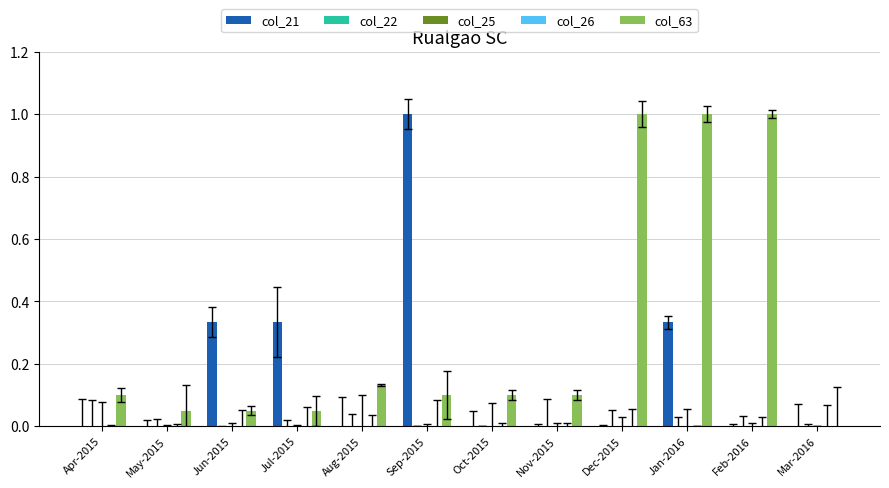

What position from the right is Mar-2016?

1